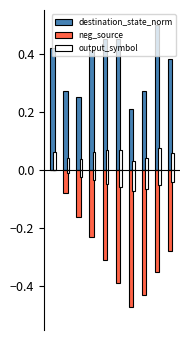

Rank the series by their average value, from lowest to highest.

neg_source, output_symbol, destination_state_norm